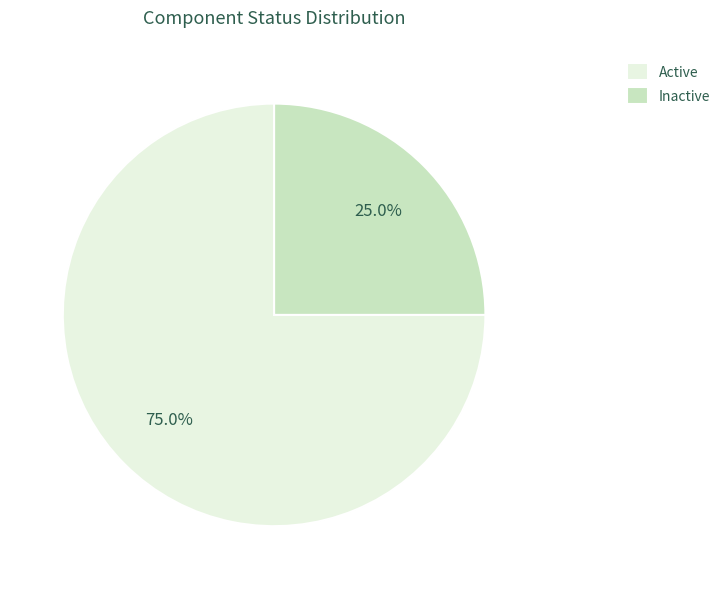

Is there a majority slice in this chart?

Yes